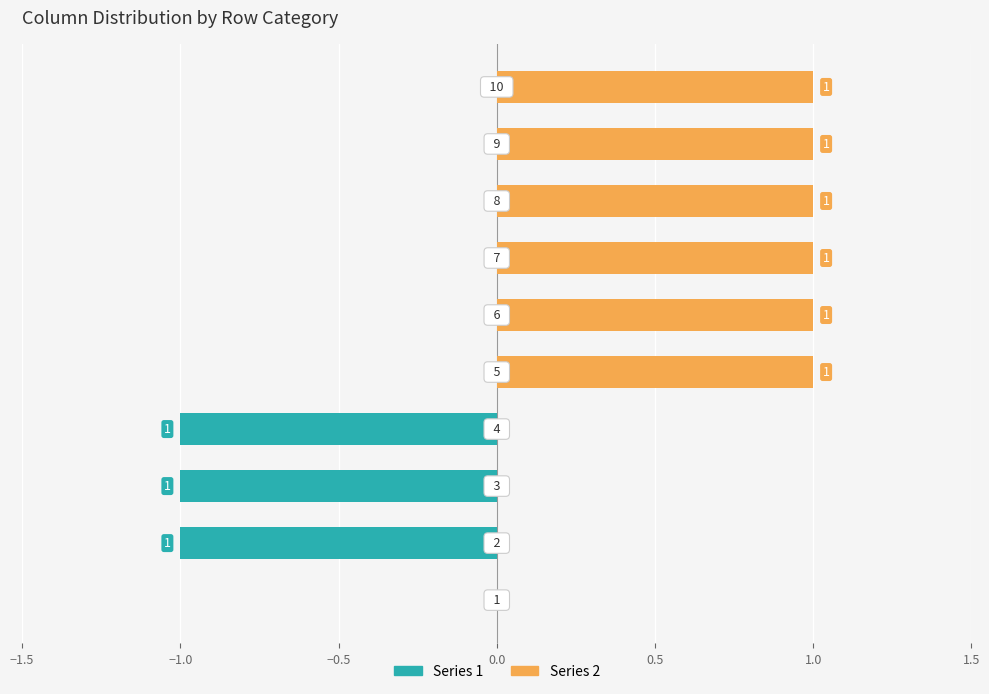

Which label corresponds to the largest value in the chart?

5